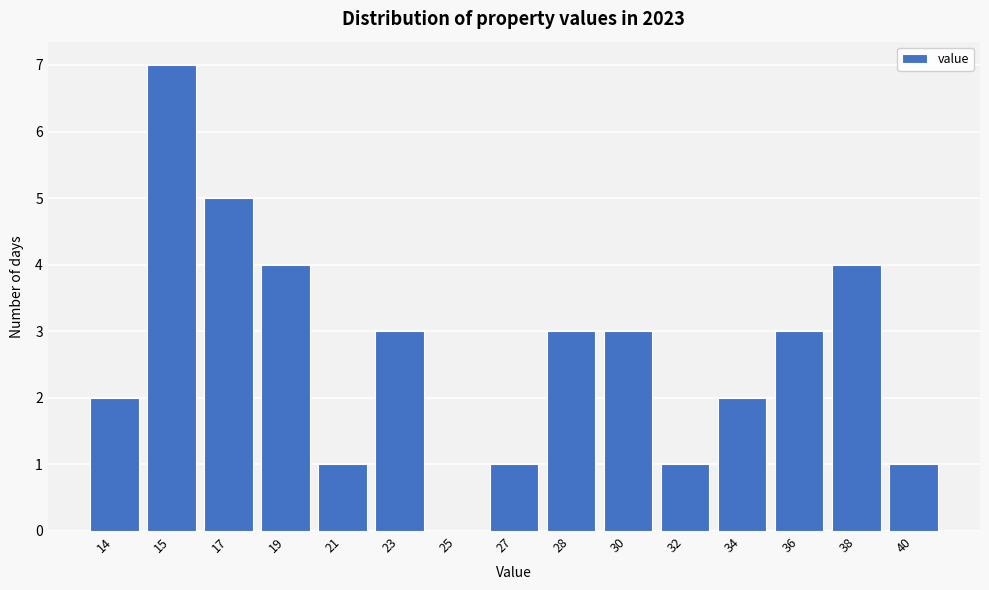

Reading left to right, what are all the values shown in this chart?

14=2	15=7	17=5	19=4	21=1	23=3	25=0	27=1	28=3	30=3	32=1	34=2	36=3	38=4	40=1